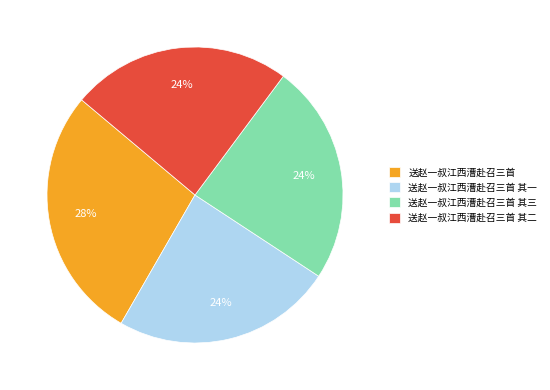

Is 送赵一叔江西漕赴召三首 其二 the majority of the pie?

No